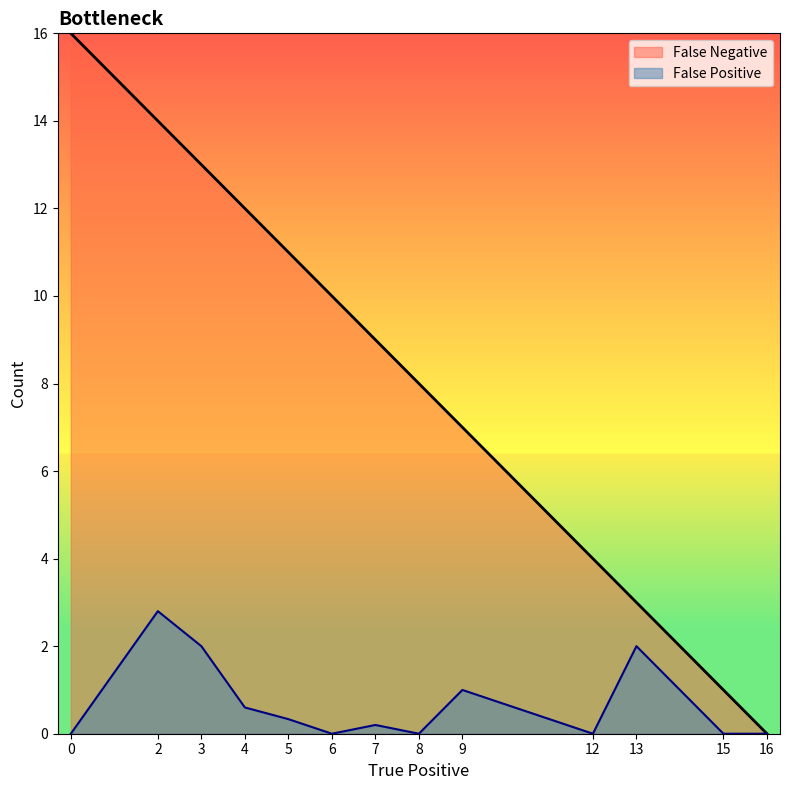

What is the total value across all series at 5?

11.3